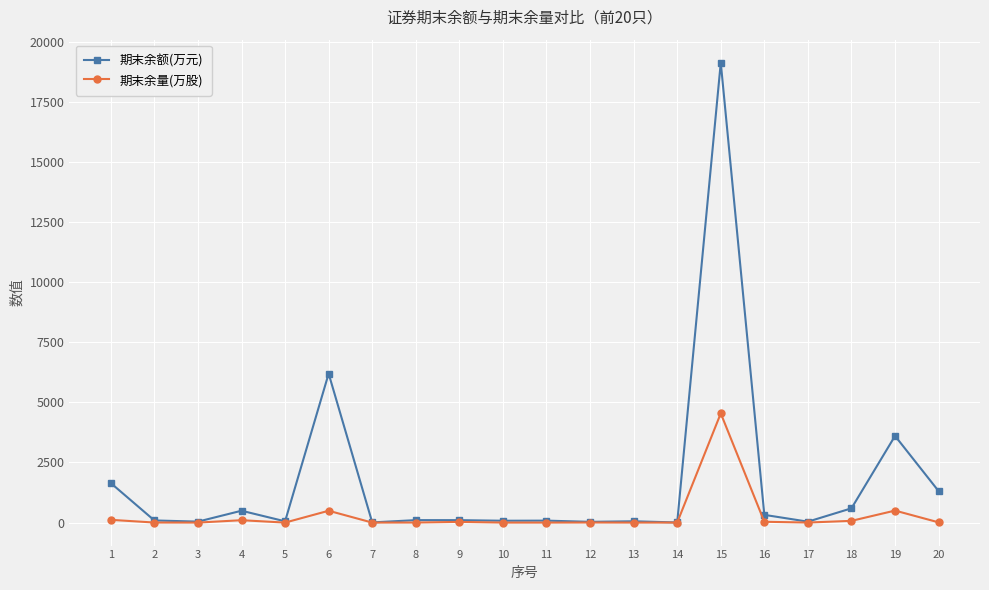

Rank the series by their average value, from highest to lowest.

期末余额(万元), 期末余量(万股)